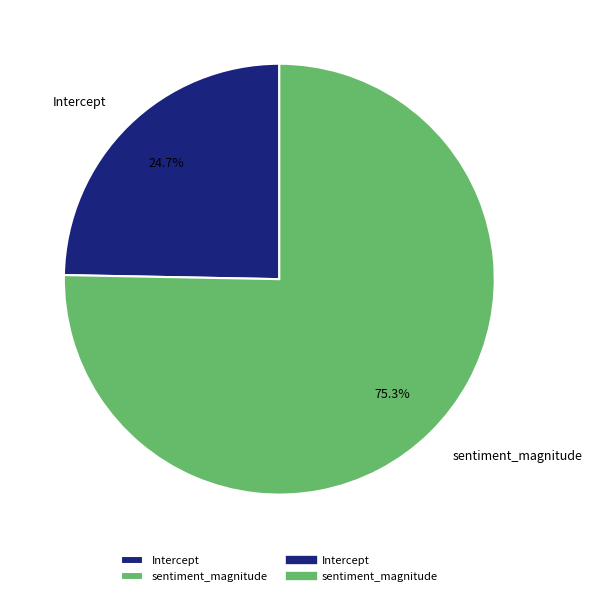

Which has a higher value, sentiment_magnitude or Intercept?

sentiment_magnitude